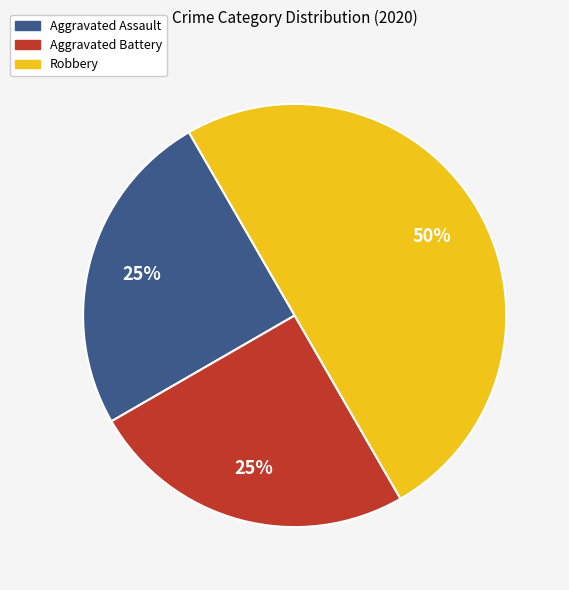

How many slices are in this pie chart?

3